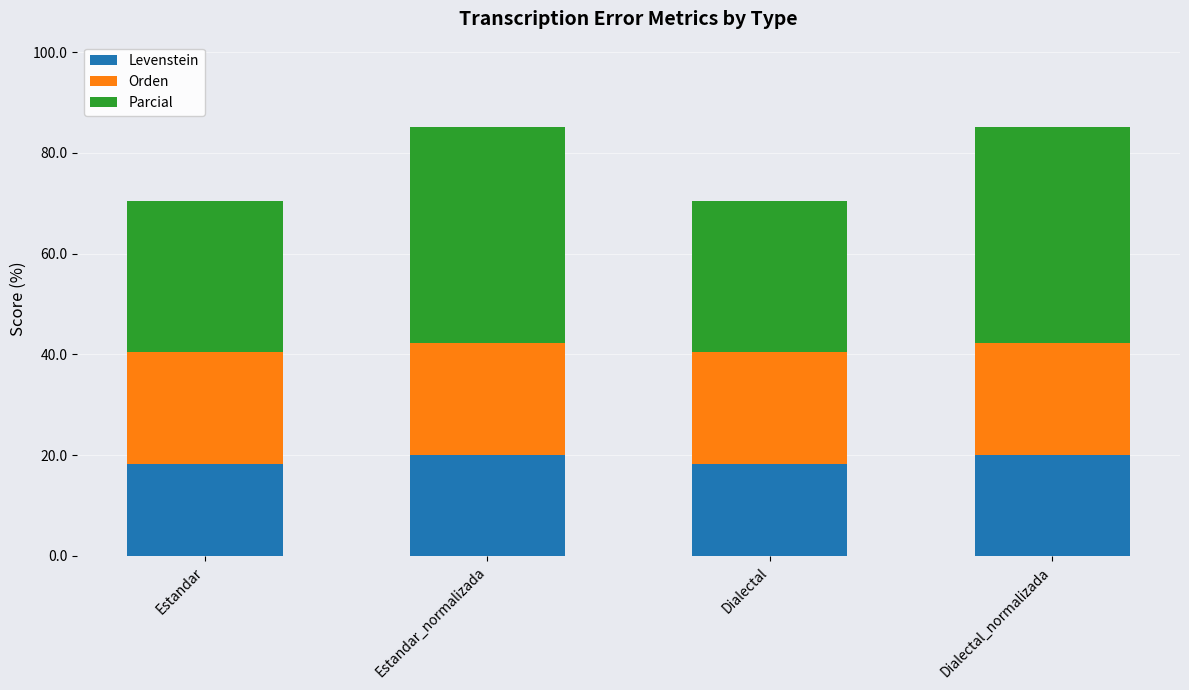

Are the bars grouped side by side (vs. stacked)?

No